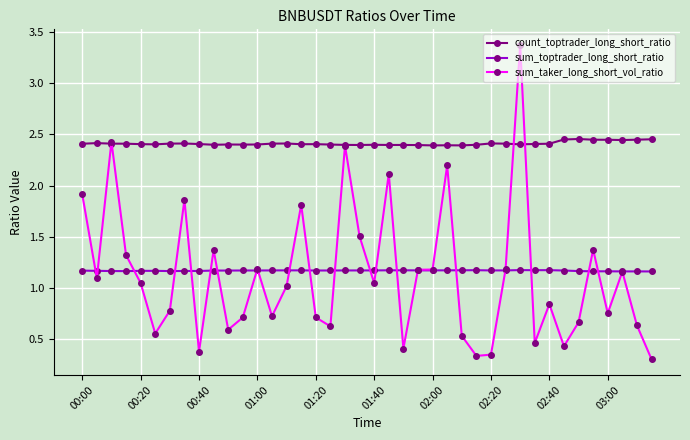

List the series in order of their peak value, highest first.

sum_taker_long_short_vol_ratio, count_toptrader_long_short_ratio, sum_toptrader_long_short_ratio